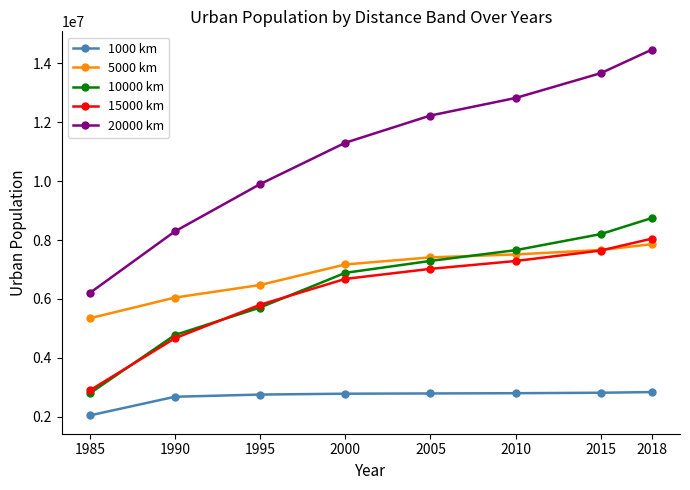

Count the number of categories in the chart.

8